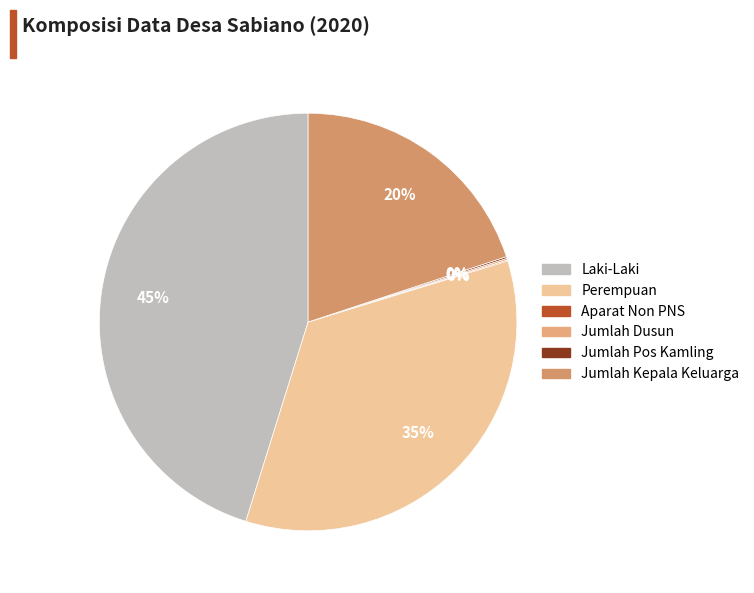

How many slices are in this pie chart?

6